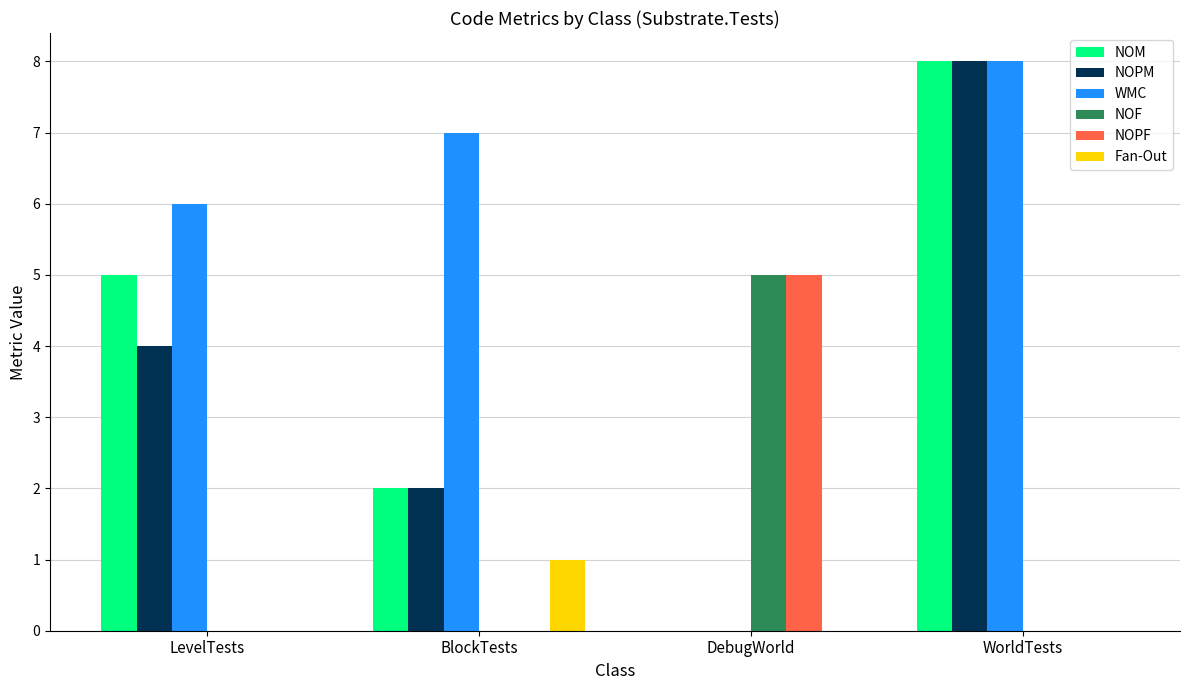

Which series changed the most between LevelTests and DebugWorld?

WMC